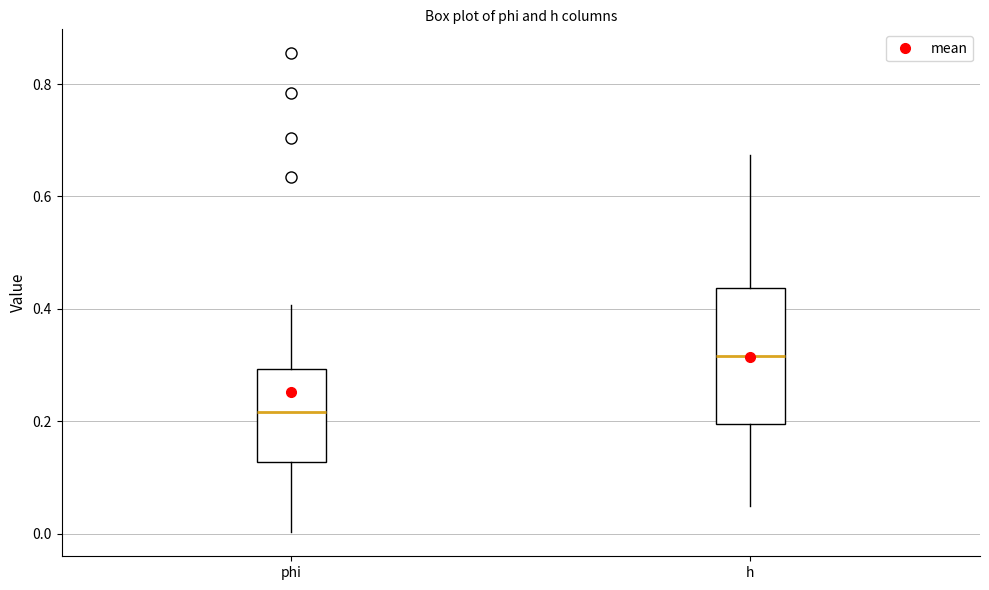

Reading left to right, read every box against the y-axis: the position of its median line, the range the box covers, and the ends of its whiskers. The values are not printed on the chart, so give them approximately, as read against the axis.

phi: median 0.22, box 0.12 to 0.30, whiskers 0.00 to 0.40
h: median 0.32, box 0.20 to 0.44, whiskers 0.04 to 0.68